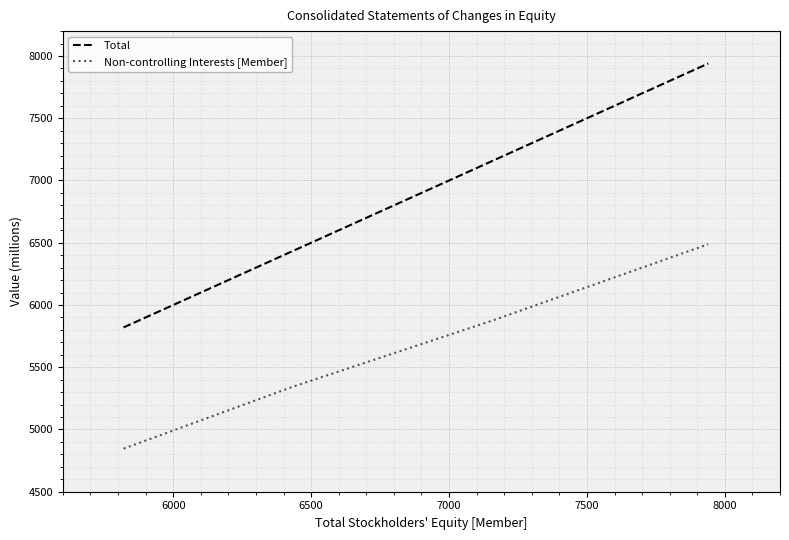

What are all the series names shown in the legend?

Total, Non-controlling Interests [Member]